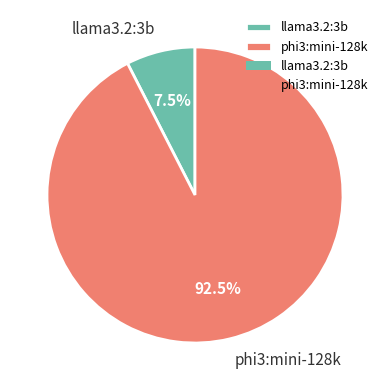

Which slice is the smallest?

llama3.2:3b